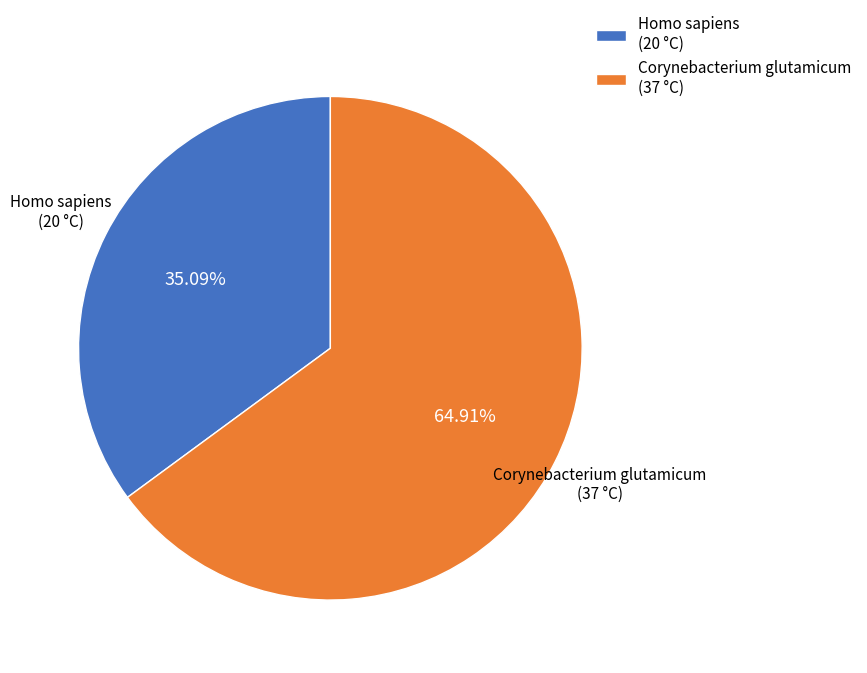

The Corynebacterium glutamicum slice represents 58% of the pie. True or false?

False